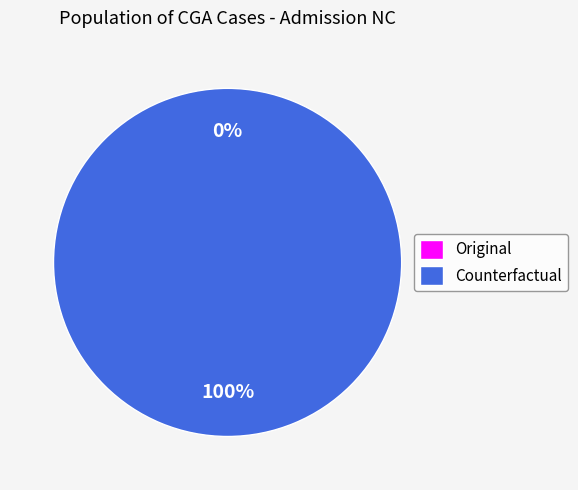

To the nearest percent, what is the combined percentage of Counterfactual and Original?

100%